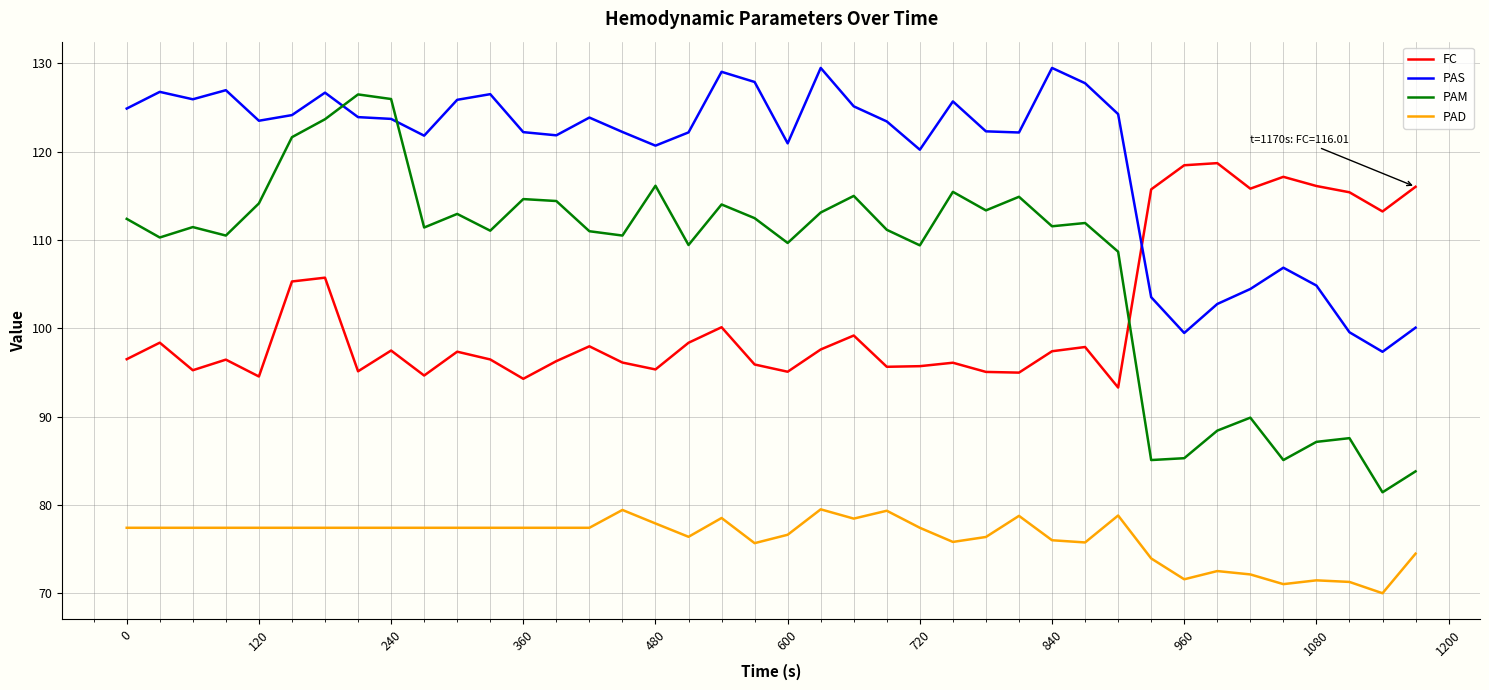

Which series has the largest range (max minus min)?

PAM